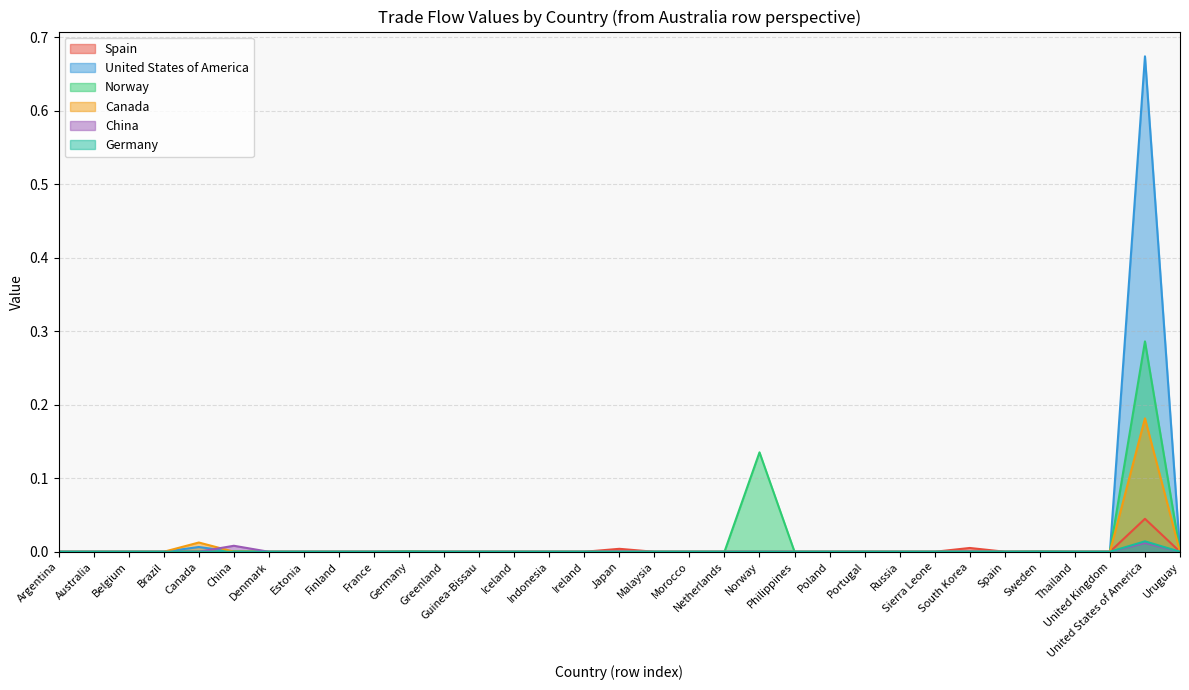

How many intersections are there between Germany and Spain?

2